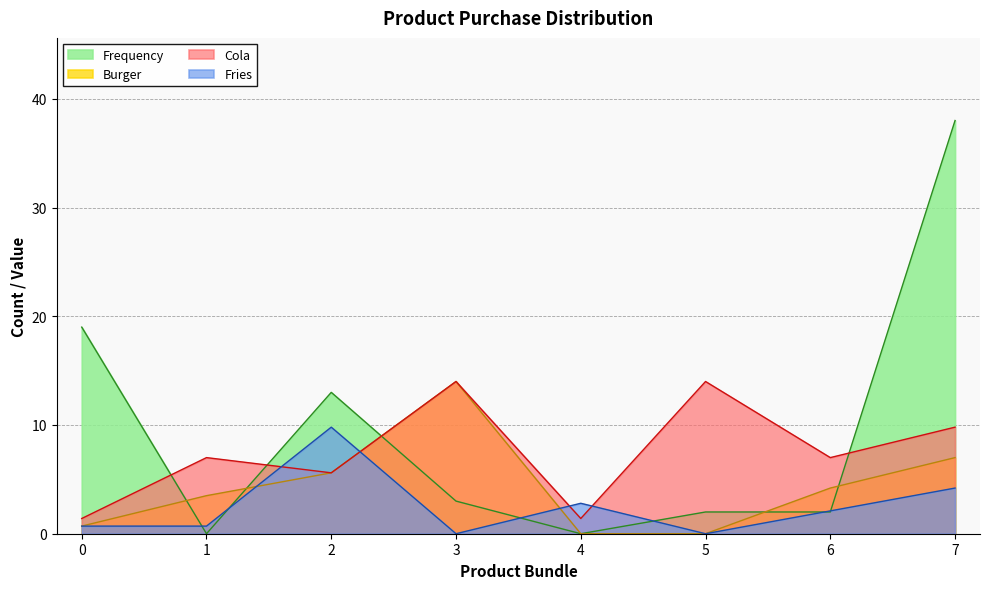

What is the difference between the highest and lowest values at 5?

14.0